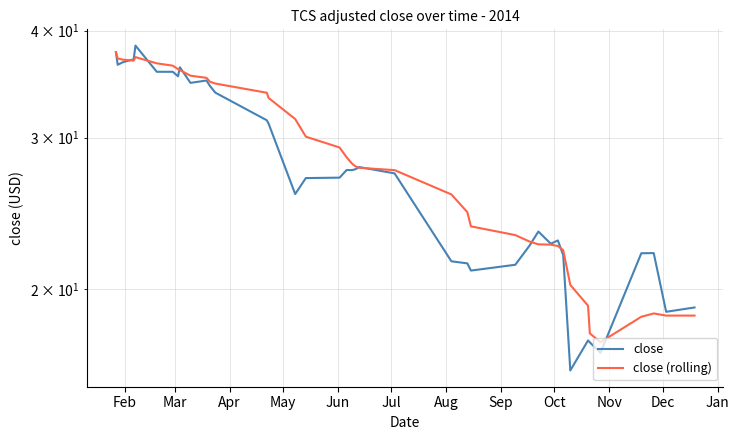

Which series ends up on top after the final intersection of close (rolling) and close?

close